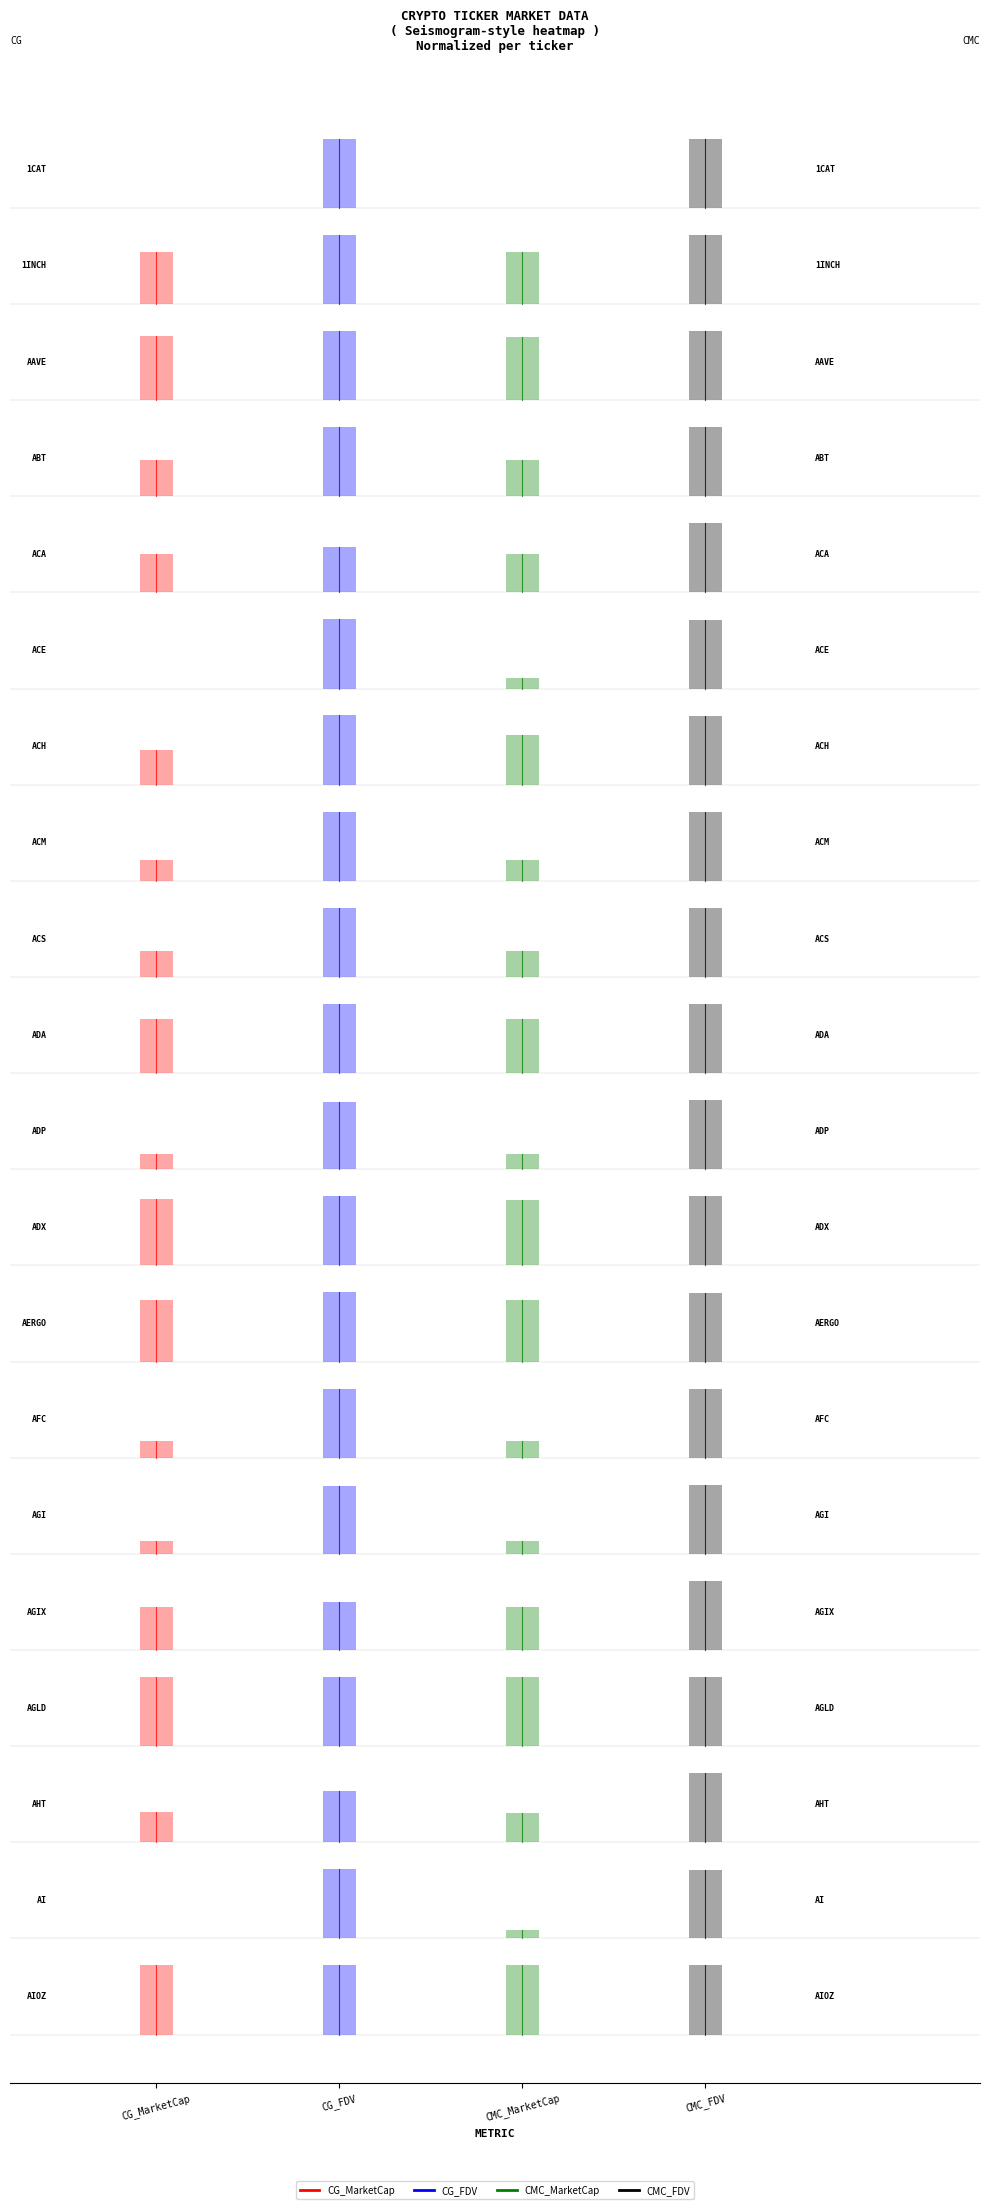

Which category has the lowest value in the 1CAT_CG_FDV series?

CG_FDV